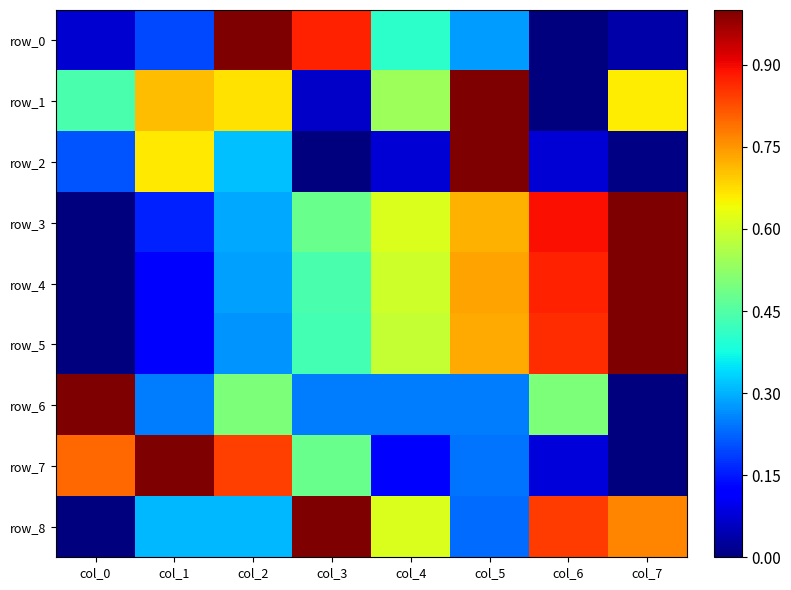

What is the sum of all row_8 values?

4.1